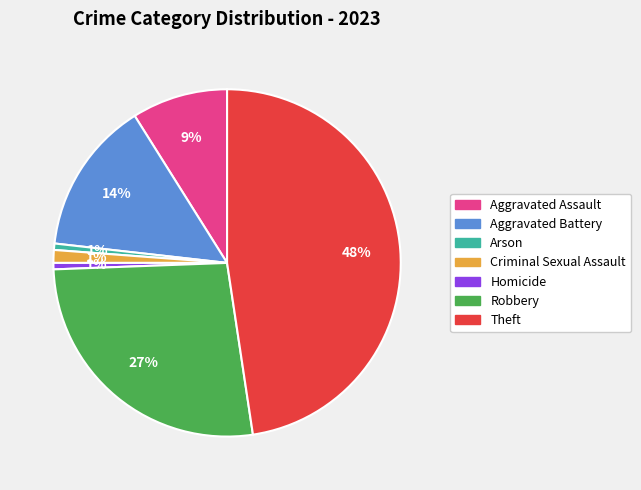

Does any single category account for the majority?

No